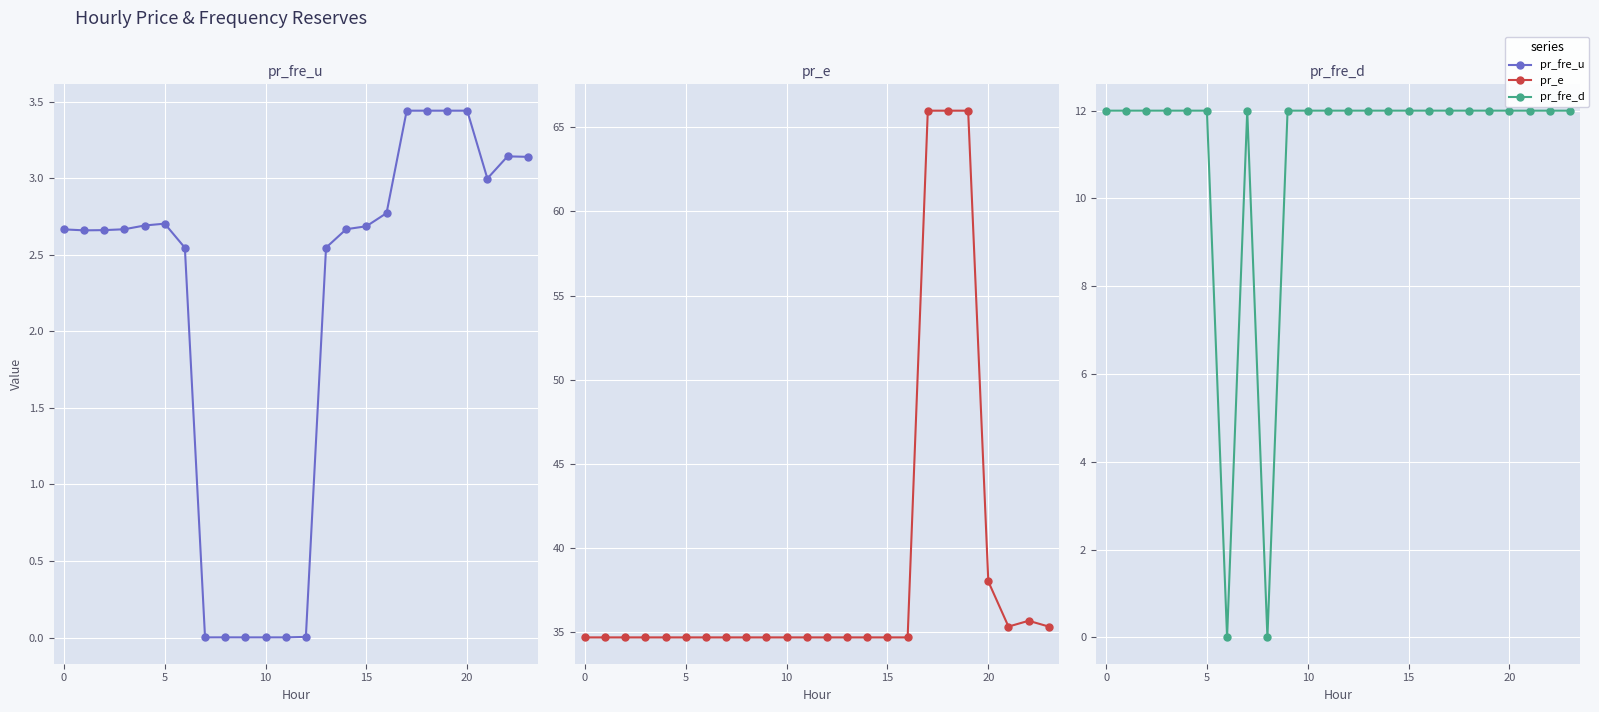

What is the lowest value of the pr_e series?

34.7